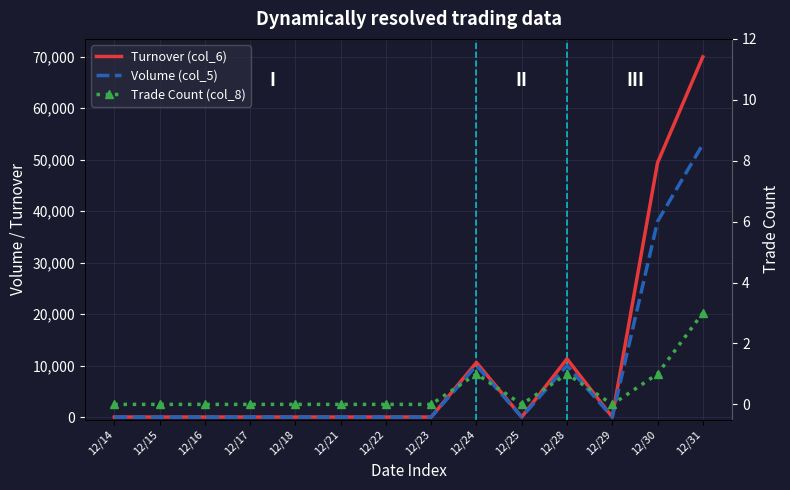

Reading right to left, what are all the values shown in this chart?

Turnover (col_6): 12/31=69980	12/30=49400	12/29=0	12/28=11300	12/25=0	12/24=10600	12/23=0	12/22=0	12/21=0	12/18=0	12/17=0	12/16=0	12/15=0	12/14=0
Volume (col_5): 12/31=53000	12/30=38000	12/29=0	12/28=10000	12/25=0	12/24=10000	12/23=0	12/22=0	12/21=0	12/18=0	12/17=0	12/16=0	12/15=0	12/14=0
Trade Count (col_8): 12/31=3	12/30=1	12/29=0	12/28=1	12/25=0	12/24=1	12/23=0	12/22=0	12/21=0	12/18=0	12/17=0	12/16=0	12/15=0	12/14=0